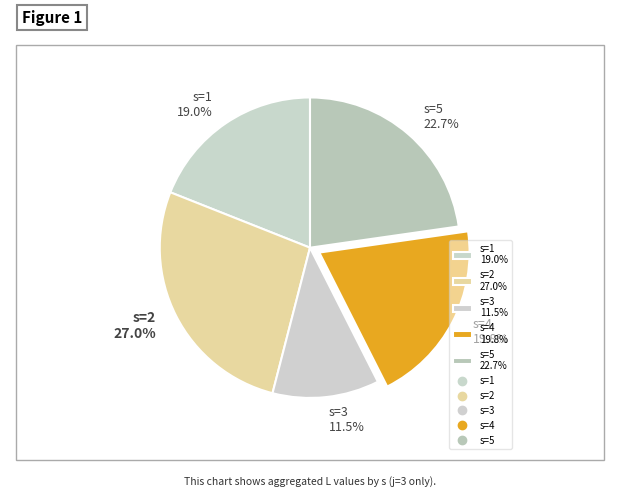

To the nearest percent, what is the difference between the s=1 and s=2 slice percentages?

8%